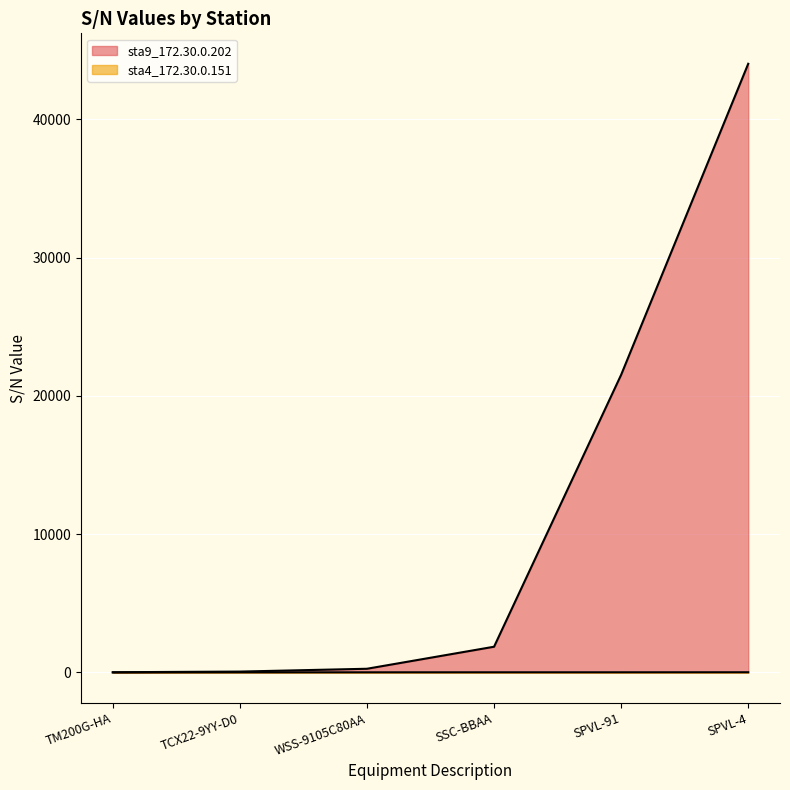

What is the ratio of the value at TCX22-9YY-D0 to the value at WSS-9105C80AA?

0.2